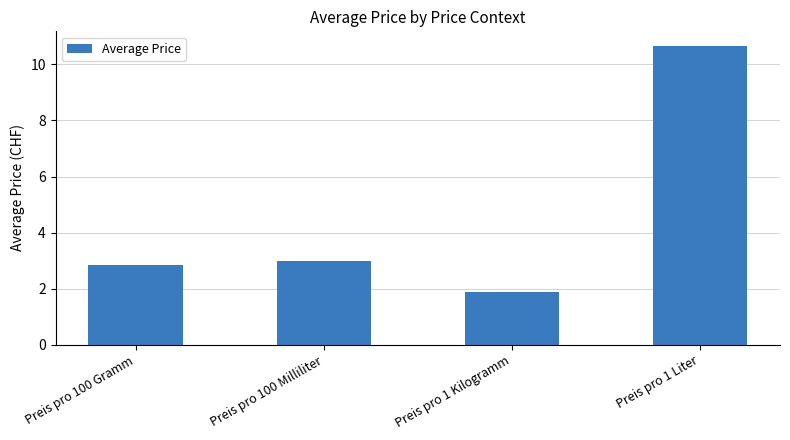

What is the smallest value displayed?

1.9